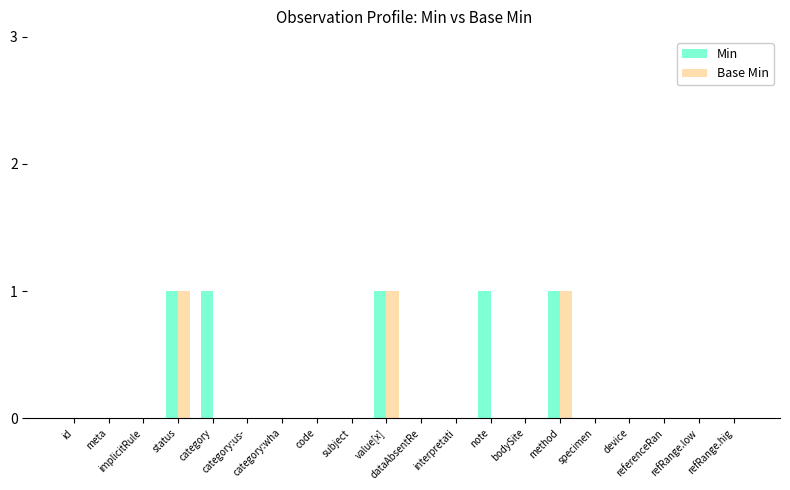

Reading left to right, list all the values displayed in this chart.

Min: 0	0	0	1	1	0	0	0	0	1	0	0	1	0	1	0	0	0	0	0
Base Min: 0	0	0	1	0	0	0	0	0	1	0	0	0	0	1	0	0	0	0	0